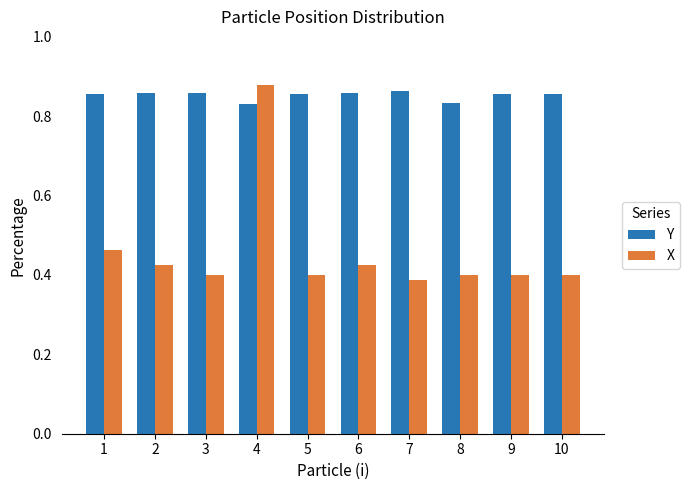

The Y series shows 0.4 at 1. True or false?

False